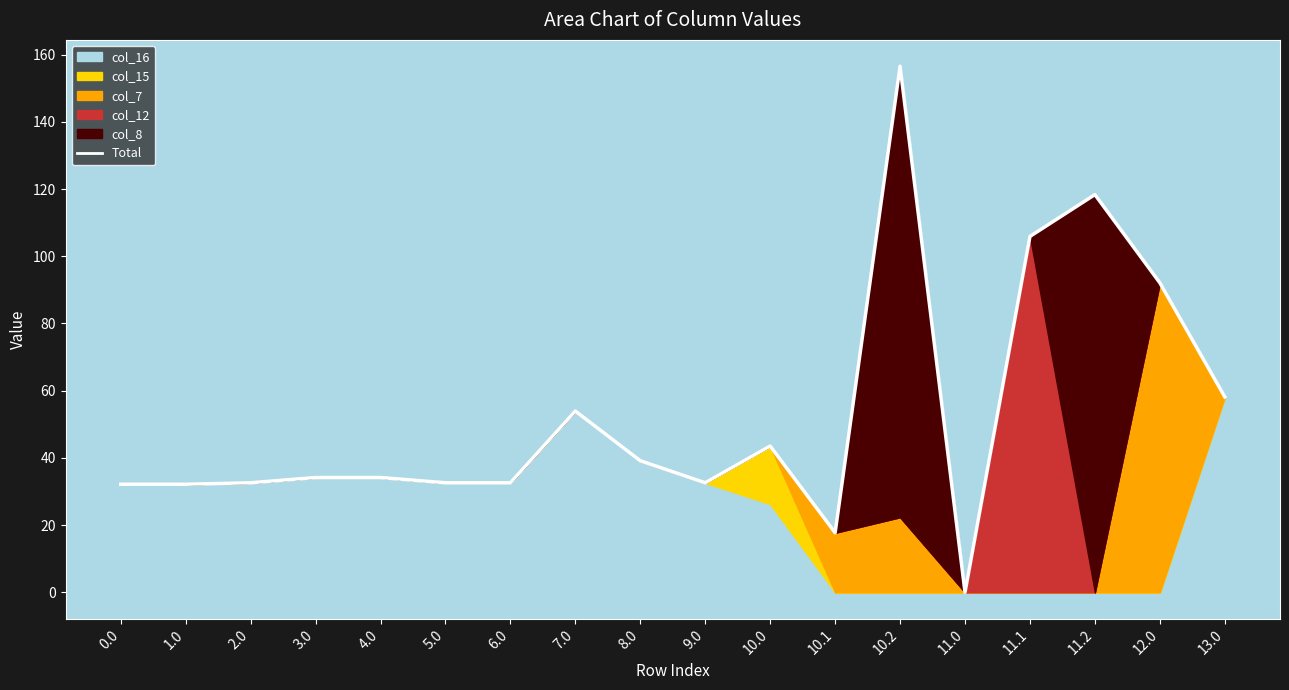

What is the sum of the values at 11.2 and 7.0?

172.3